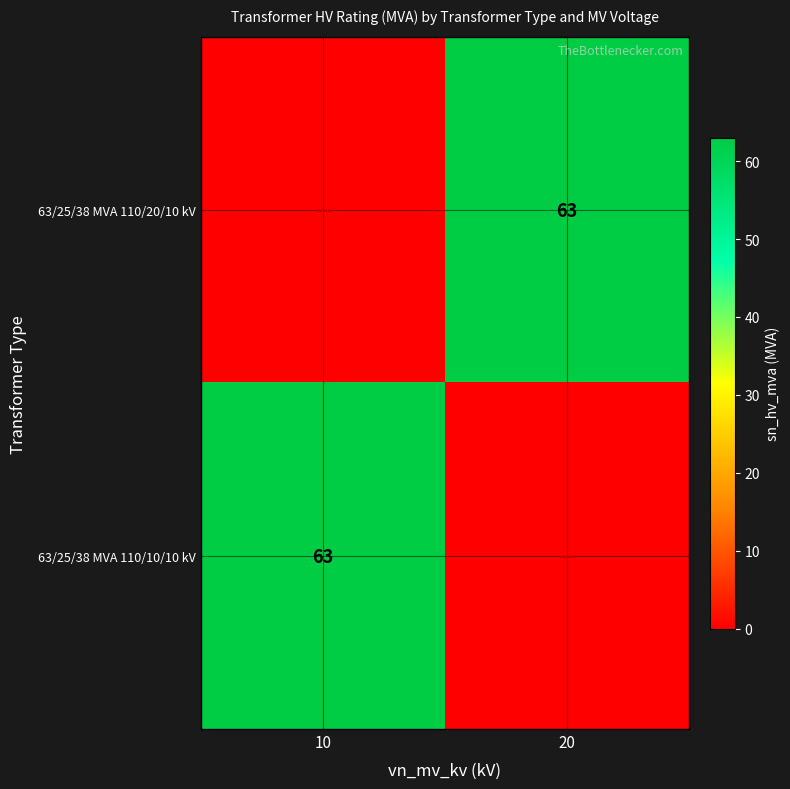

Which series has the largest total across all categories?

63/25/38 MVA 110/20/10 kV